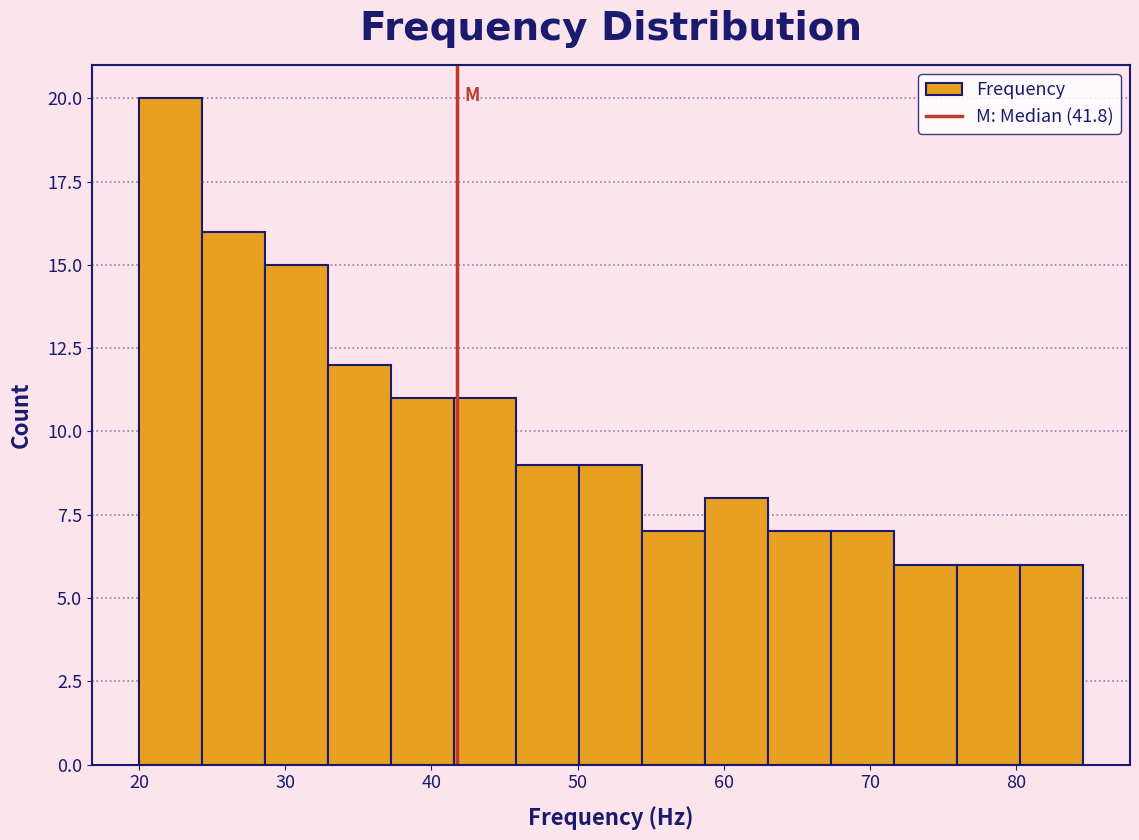

Reading left to right, list every bar in this chart as the range it spans on the x-axis followed by its height. Neither the bar edges nor the heights are printed on the chart, so give them approximately, as read against the axes.

20 to 24: 20
24 to 29: 16
29 to 33: 15
33 to 37: 12
37 to 42: 11
42 to 46: 11
46 to 50: 9
50 to 54: 9
54 to 59: 7
59 to 63: 8
63 to 67: 7
67 to 72: 7
72 to 76: 6
76 to 80: 6
80 to 85: 6